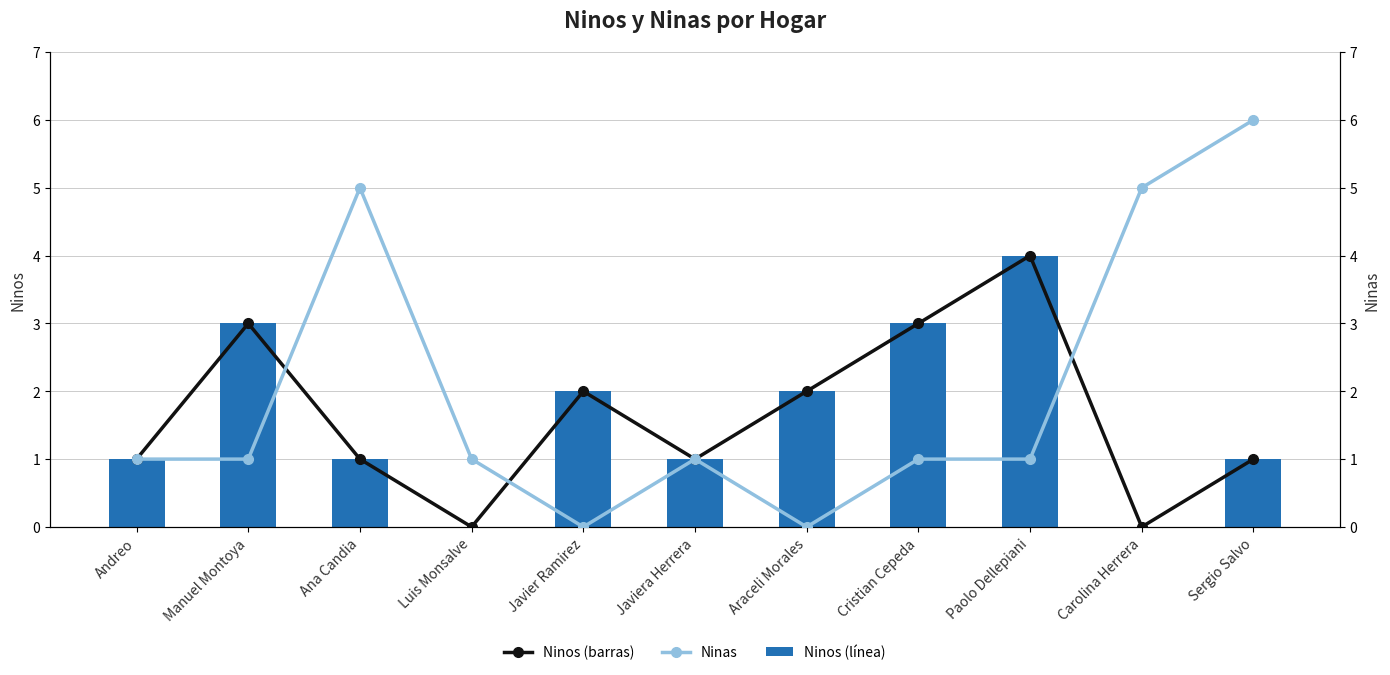

Where does the Ninos (line) series first go above 1?

Manuel Montoya